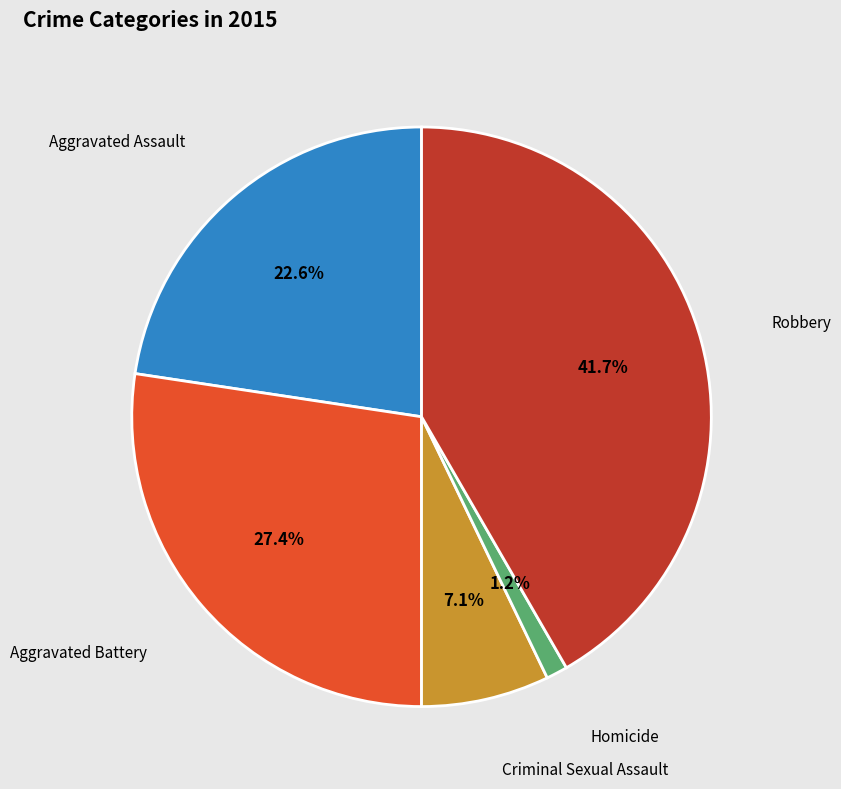

Between Aggravated Assault and Aggravated Battery, which is larger?

Aggravated Battery